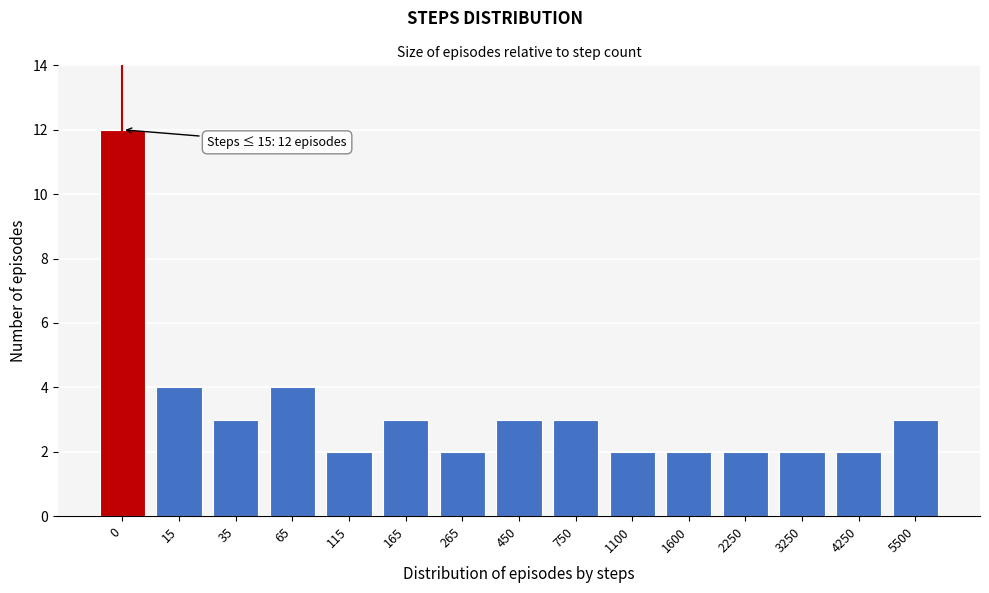

Reading left to right, extract all data points from this chart.

12	4	3	4	2	3	2	3	3	2	2	2	2	2	3